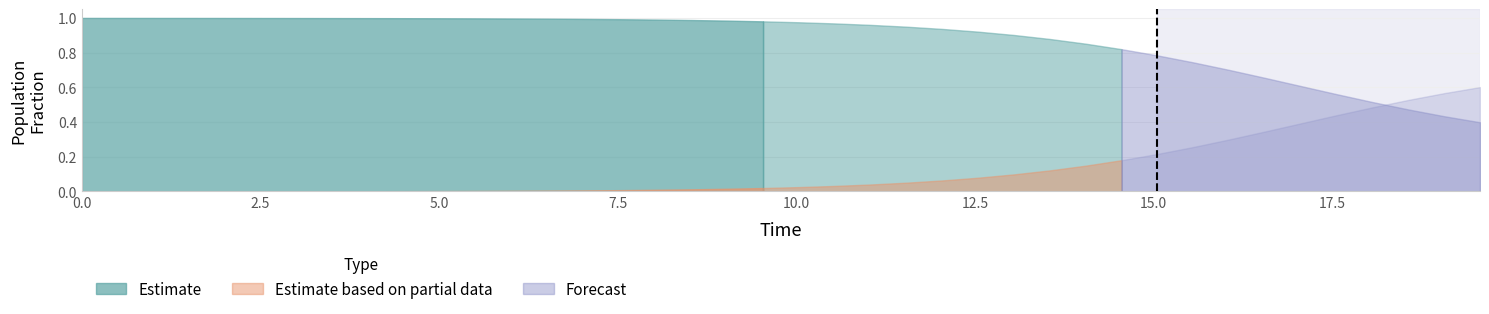

Is it true that S equals 0.8 at 35?

False